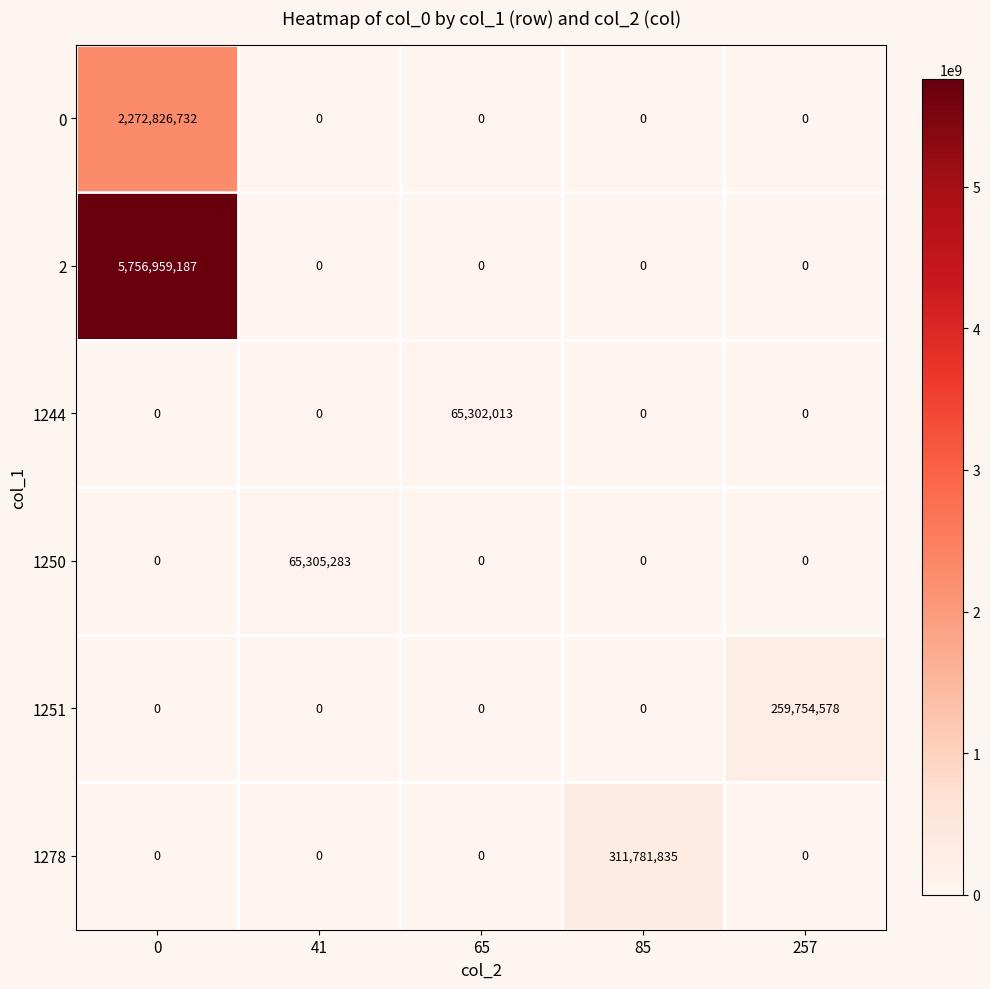

List the series in order of their peak value, highest first.

2, 0, 1278, 1251, 1250, 1244